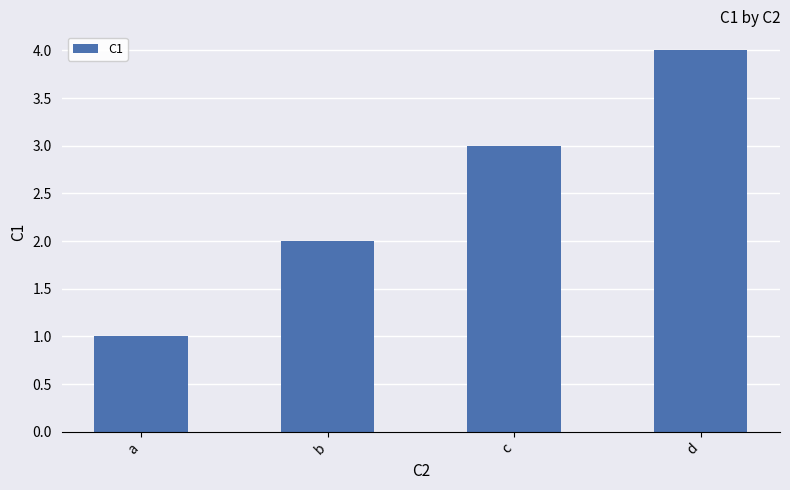

What is the difference between the second highest and minimum values?

2